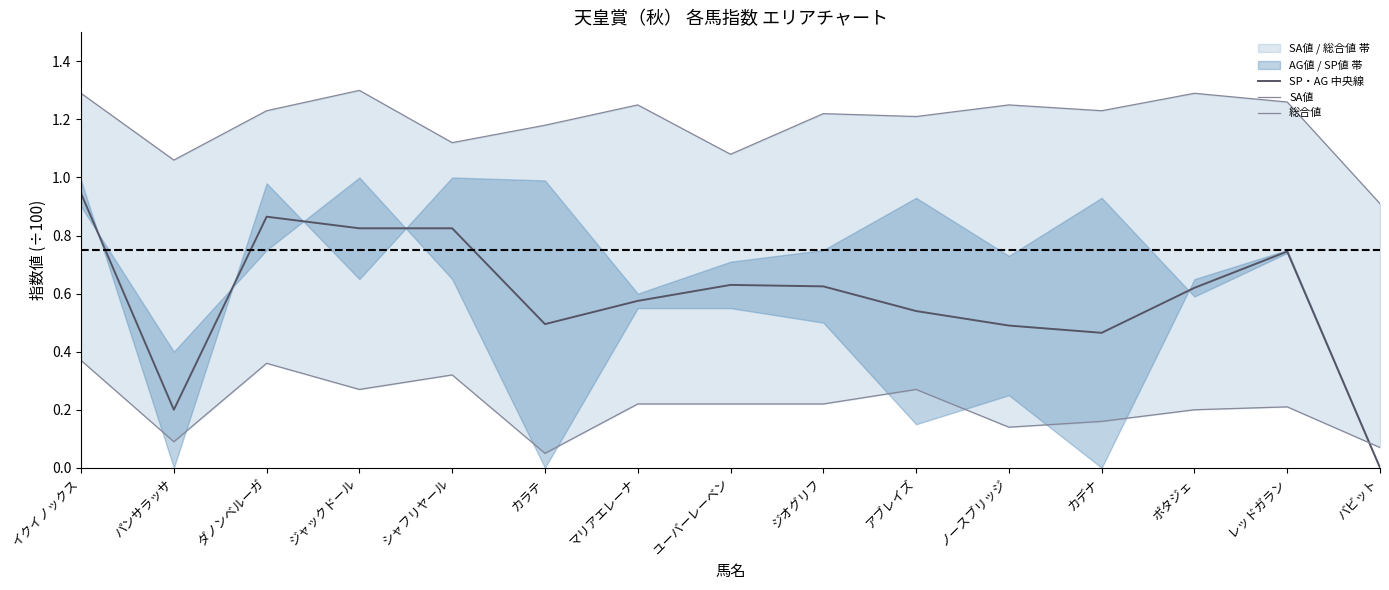

How many data points does each series have?

15